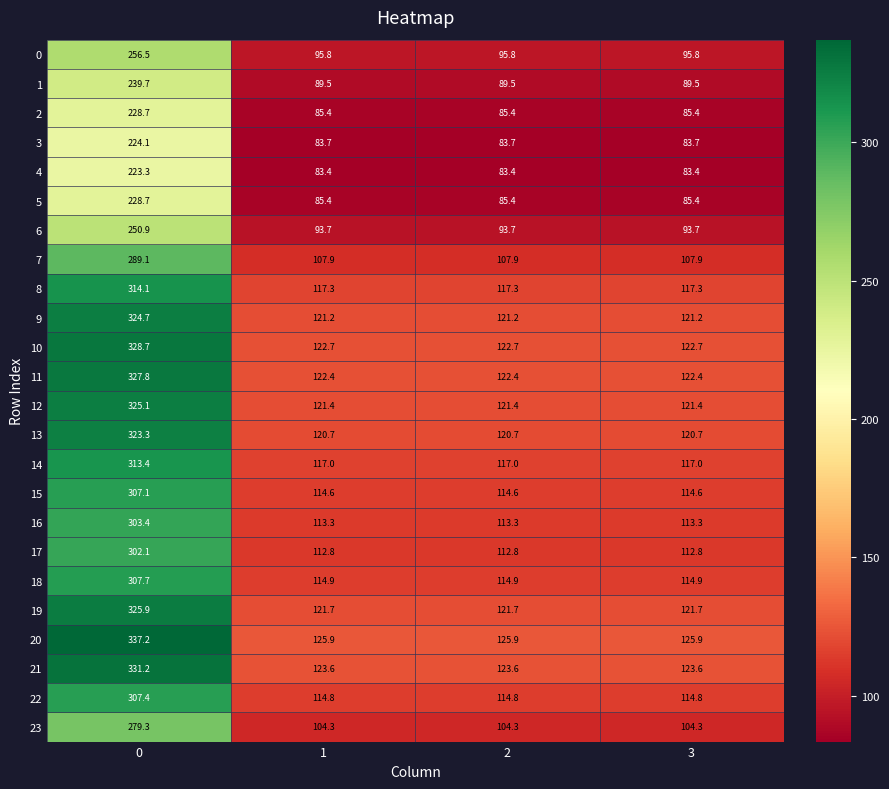

Is it true that 22 equals 76.4 at 1?

False